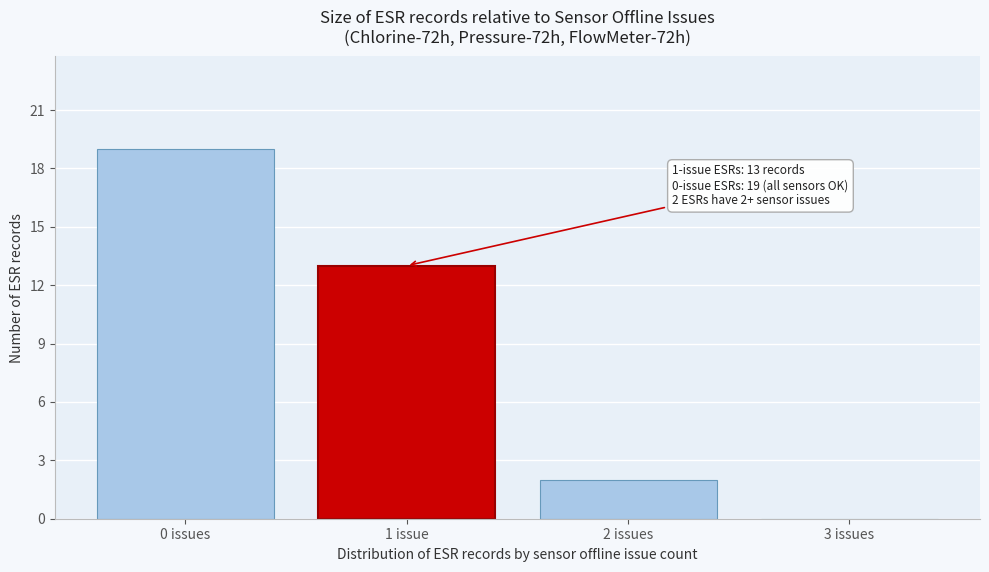

Reading left to right, extract all data points from this chart.

0 issues=19	1 issue=13	2 issues=2	3 issues=0